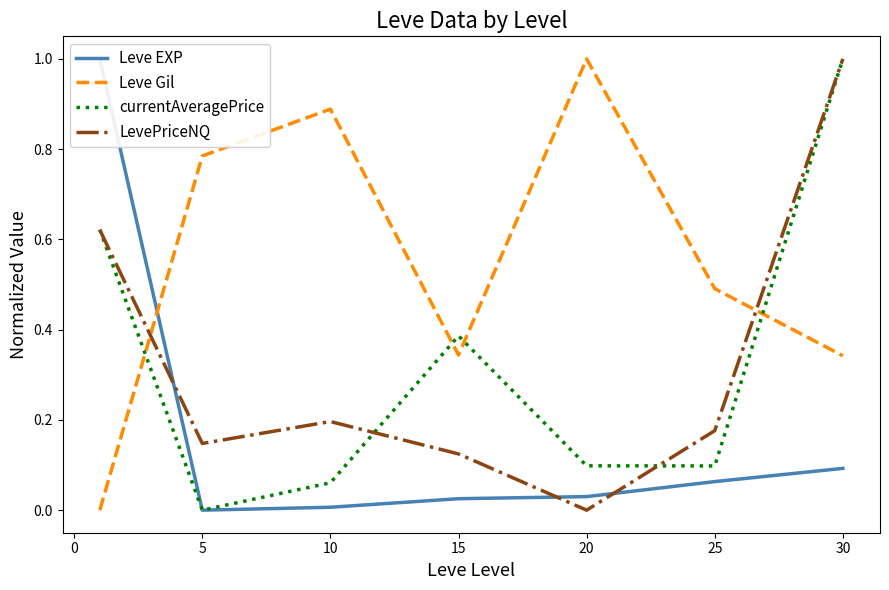

True or false: Leve EXP and currentAveragePrice intersect in this chart.

False